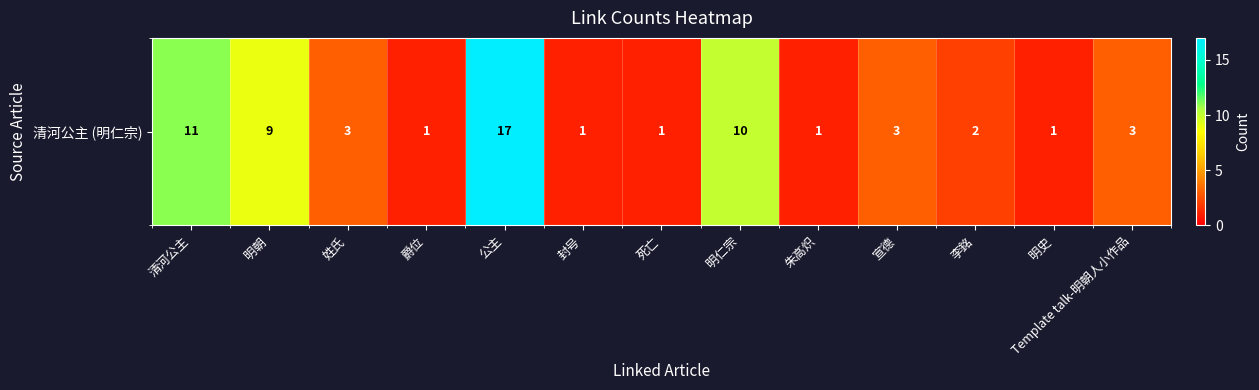

Which category has the lowest value across all series?

爵位